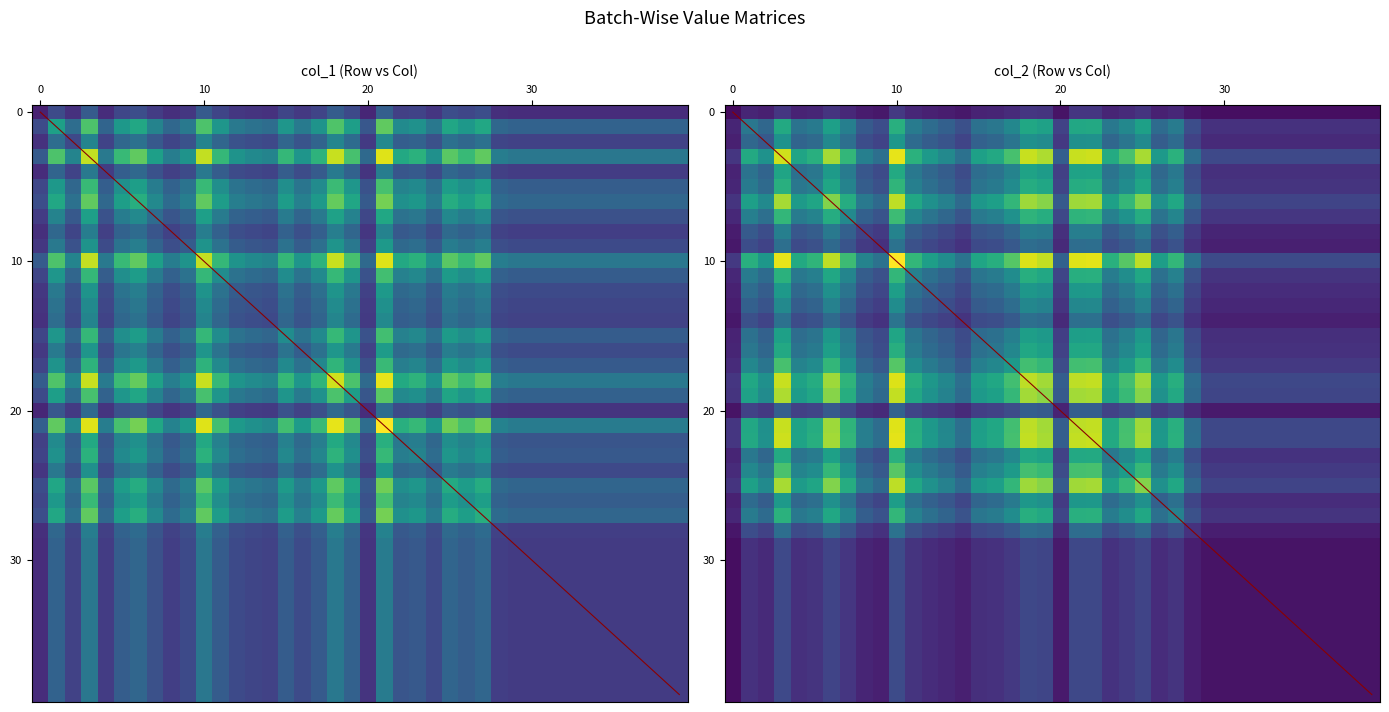

Reading left to right, extract all data points from this chart.

col_1: 0.2	0.6	0.4	0.8	0.3	0.6	0.6	0.5	0.4	0.4	0.8	0.6	0.4	0.4	0.4	0.6	0.4	0.5	0.8	0.6	0.3	0.8	0.5	0.5	0.4	0.6	0.6	0.6	0.4	0.3	0.3	0.3	0.3	0.3	0.3	0.3	0.3	0.3	0.3	0.3
col_2: 0.0	0.1	0.1	0.2	0.1	0.1	0.1	0.1	0.1	0.1	0.2	0.1	0.1	0.1	0.1	0.1	0.1	0.1	0.2	0.2	0.1	0.2	0.2	0.1	0.1	0.1	0.1	0.1	0.1	0.0	0.0	0.0	0.0	0.0	0.0	0.0	0.0	0.0	0.0	0.0